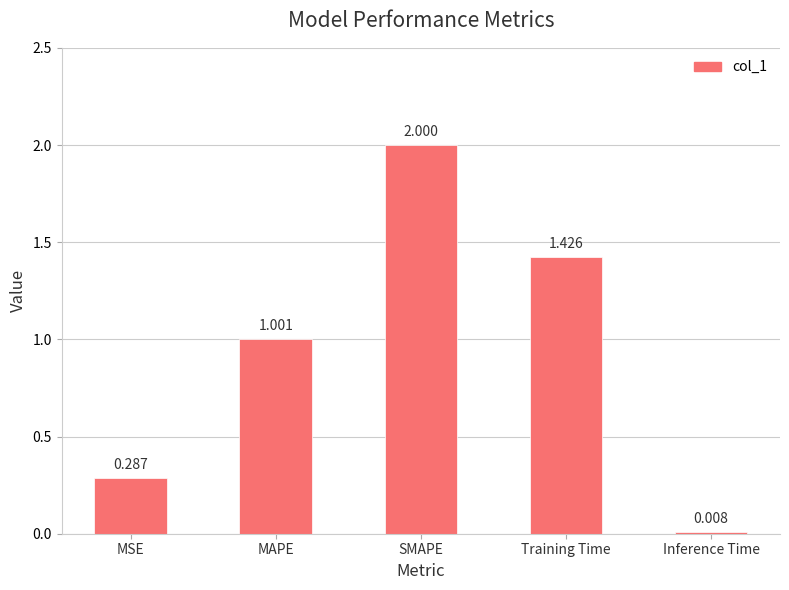

What is the difference between the values at Training Time and SMAPE?

0.6